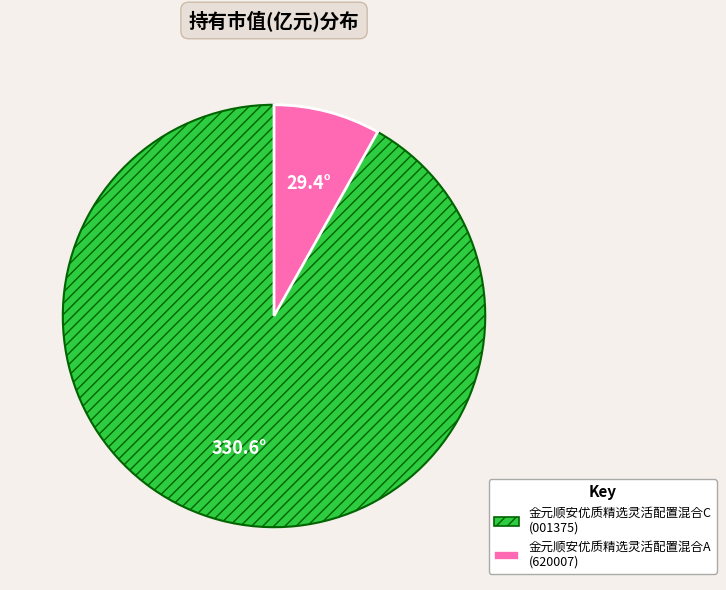

Between 金元顺安优质精选灵活配置混合C and 金元顺安优质精选灵活配置混合A, which is larger?

金元顺安优质精选灵活配置混合C